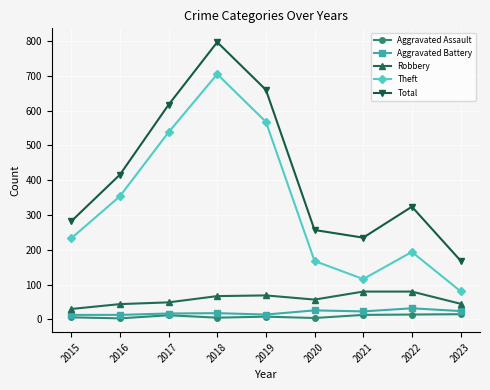

What is the lowest value of the Theft series?

81